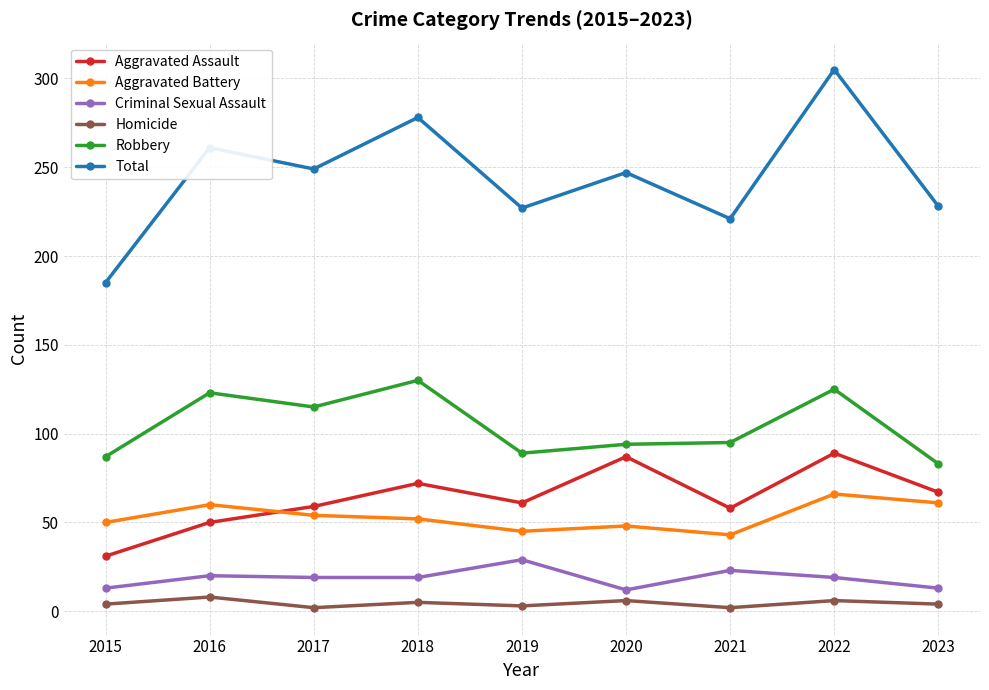

What is the total value across all series at 2021?

442